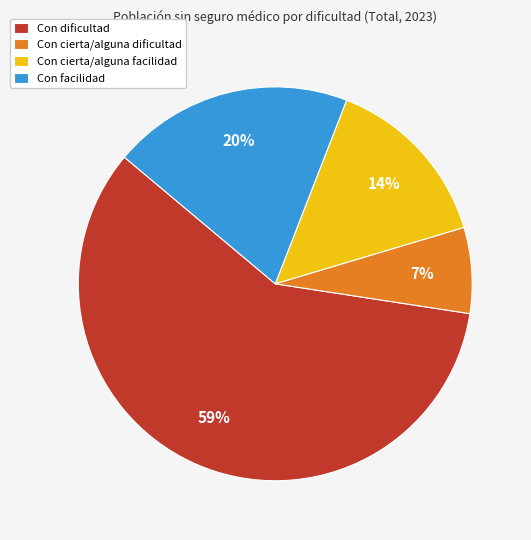

Which slice is the largest?

Con dificultad